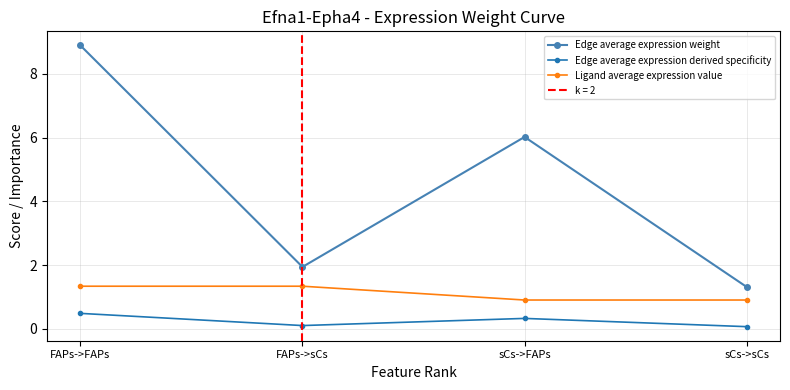

What is the greatest value displayed?

8.9